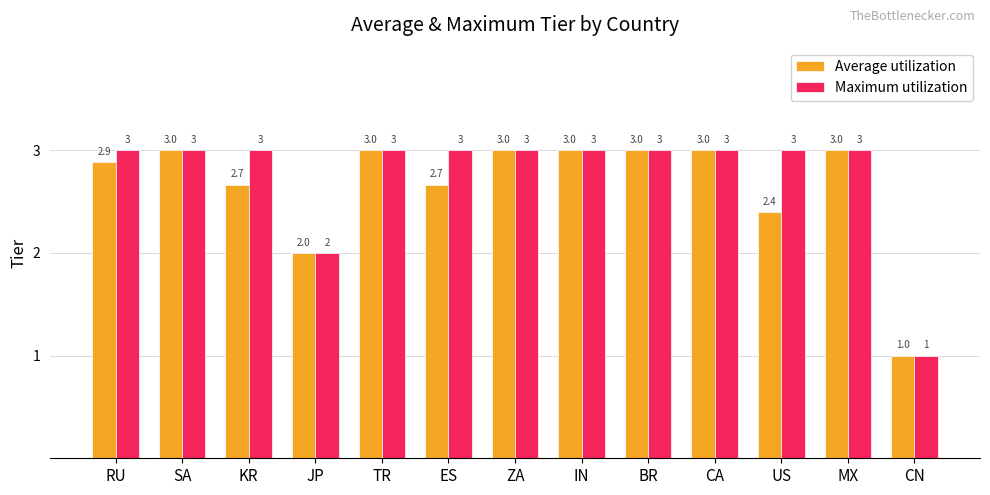

Which series has the largest total across all categories?

Maximum utilization